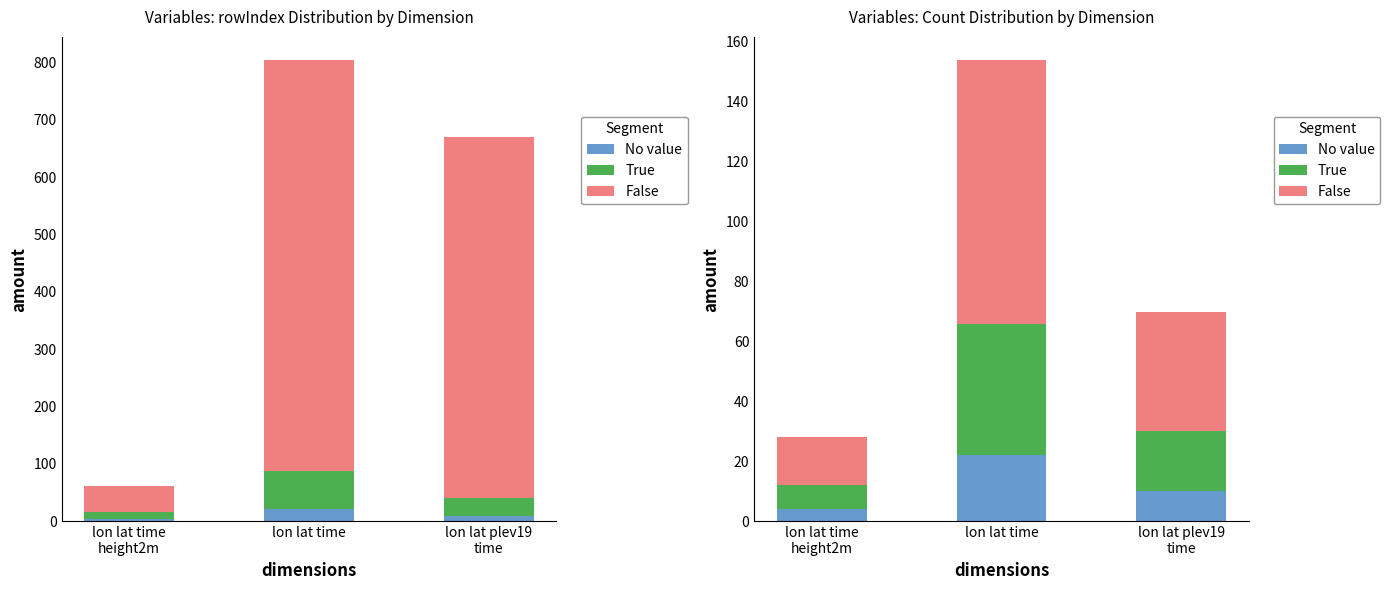

The value of False at lon lat time
height2m is 27. True or false?

False